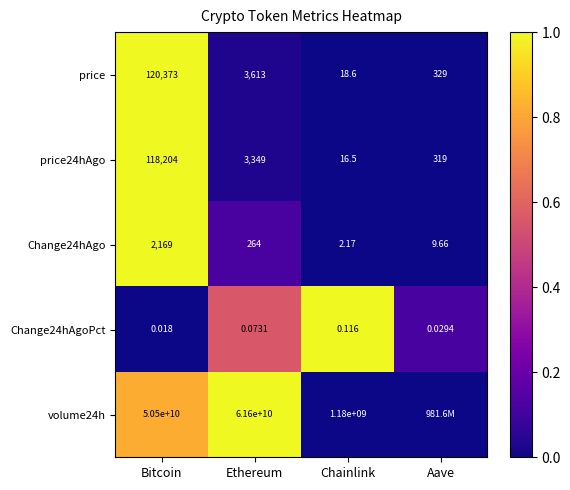

Rank the categories by price value from highest to lowest.

Bitcoin, Ethereum, Aave, Chainlink